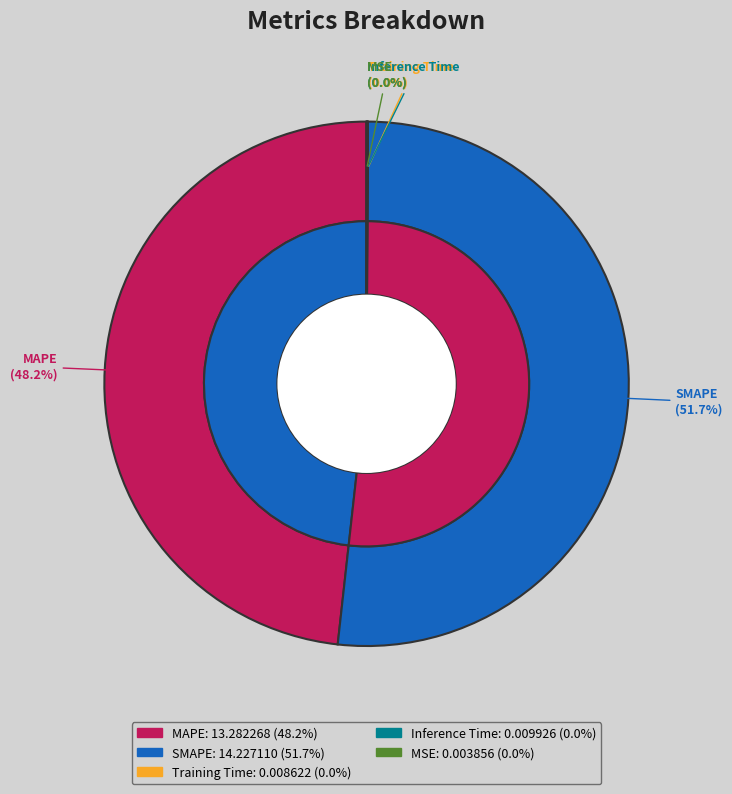

How many segments does this pie chart have?

5